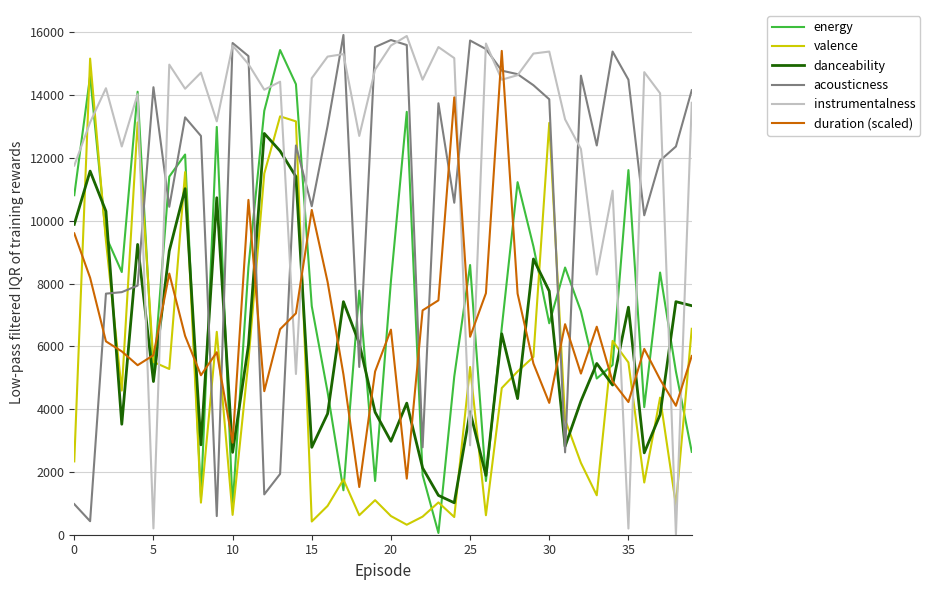

At how many categories does at least one series exceed 4564?

40